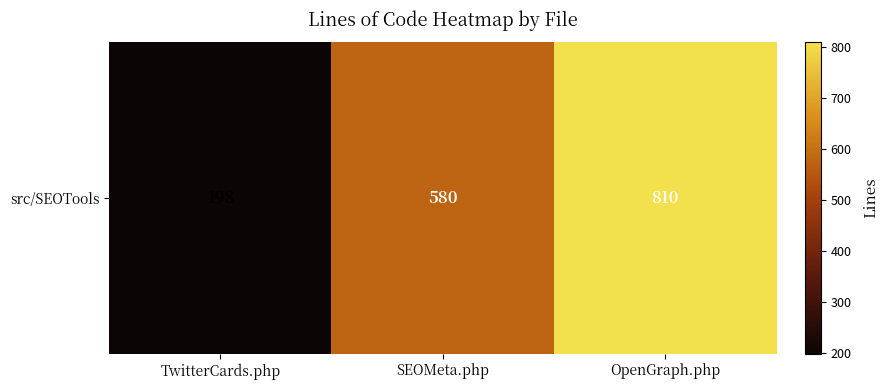

Which category has the lowest value across all series?

TwitterCards.php